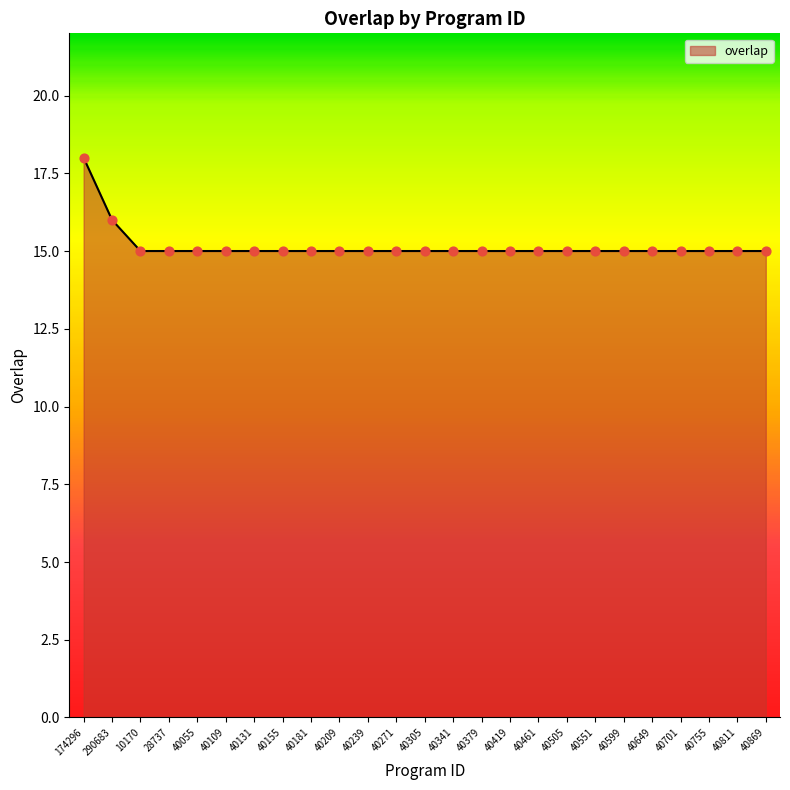

What is the ratio of the value at 40305 to the value at 40649?

1.0